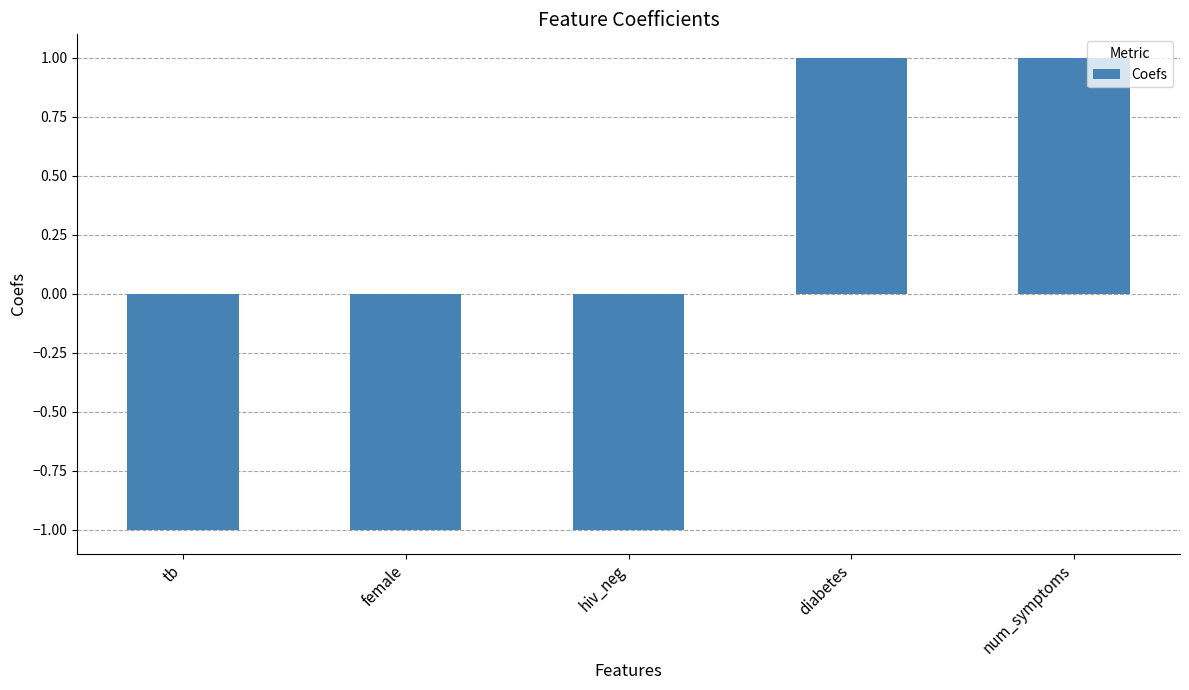

Reading left to right, transcribe all the data shown in this chart.

tb=-1	female=-1	hiv_neg=-1	diabetes=1	num_symptoms=1